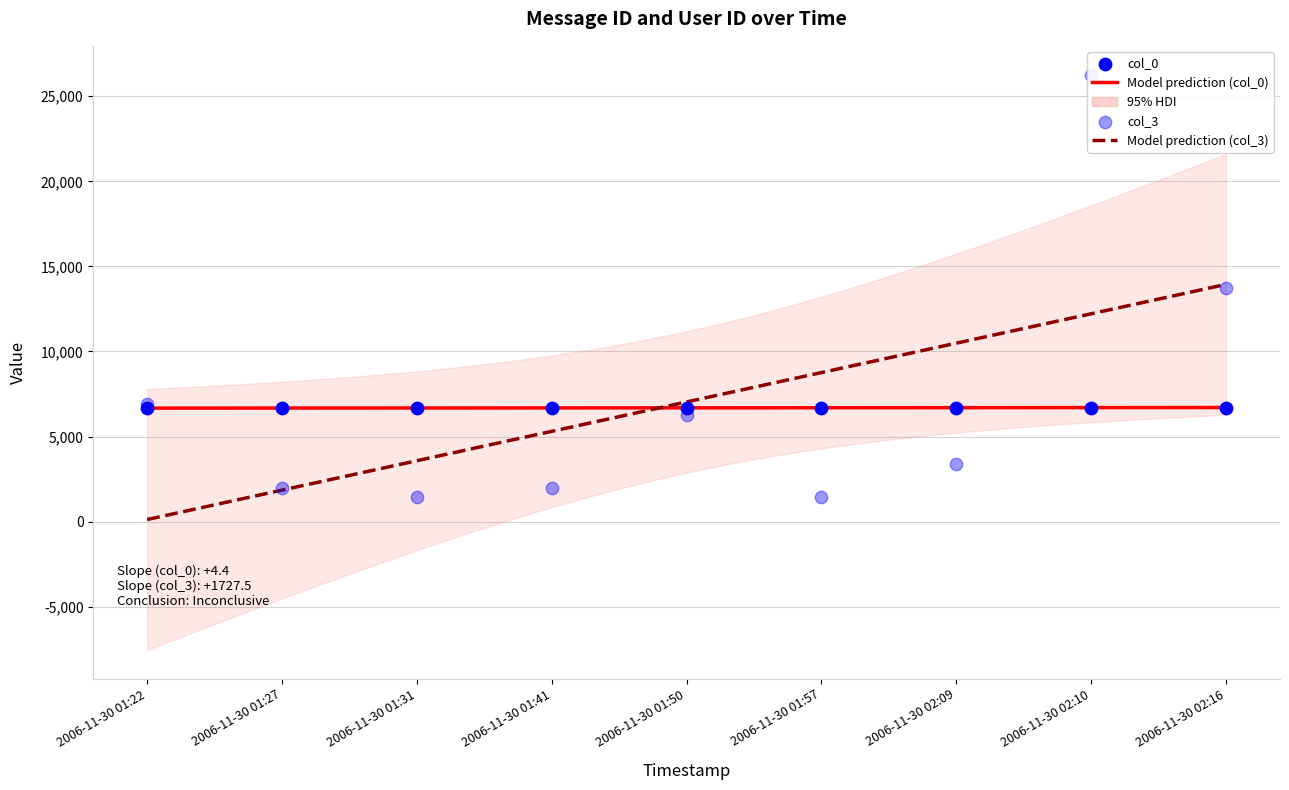

Which series contains the lowest Y value?

col_3